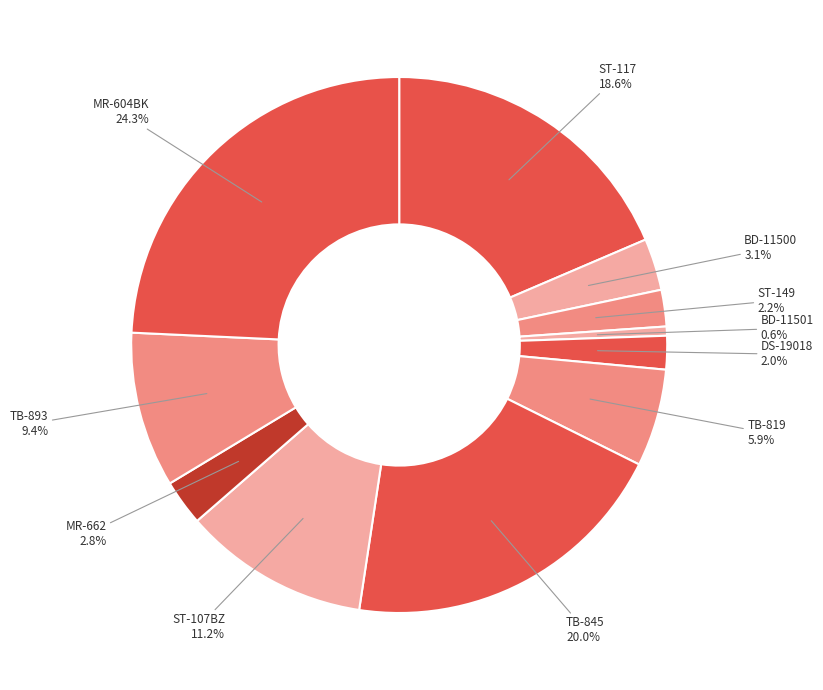

Do TB-819 and TB-845 together represent more than half of the pie?

No